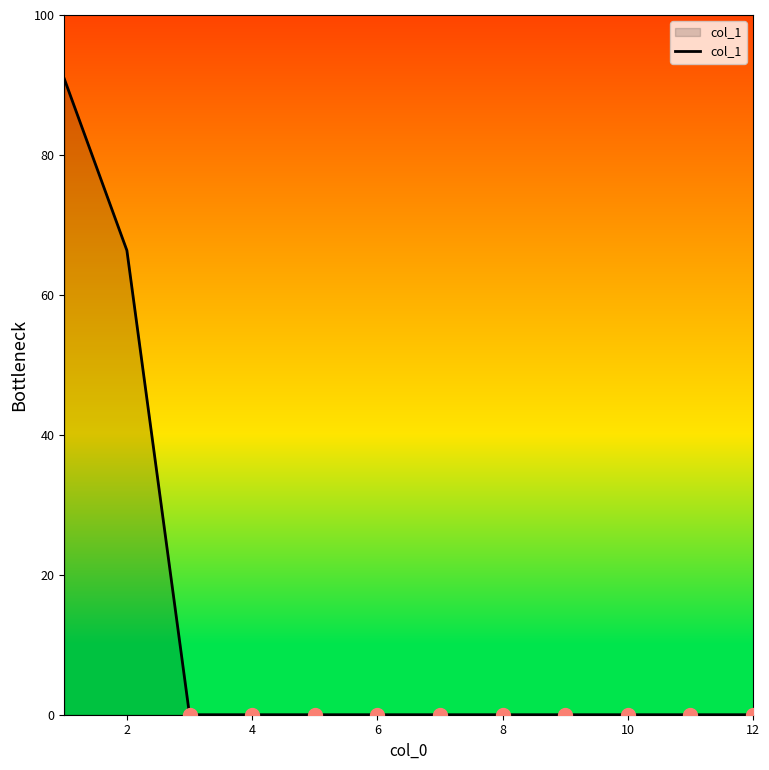

What is the greatest value displayed?

90.9